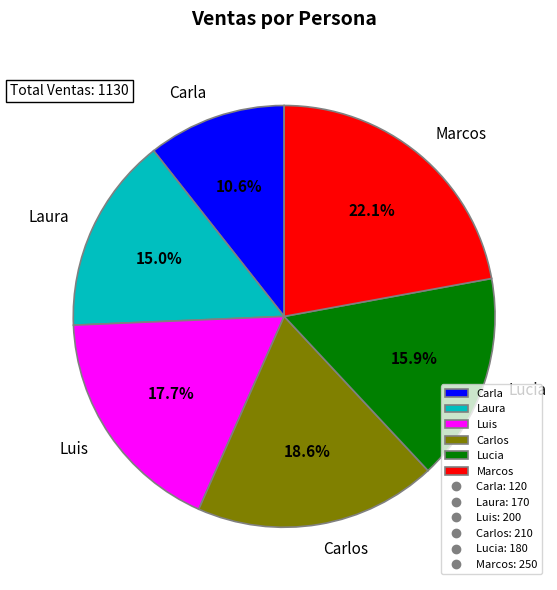

What is the smallest slice in the pie chart?

Carla